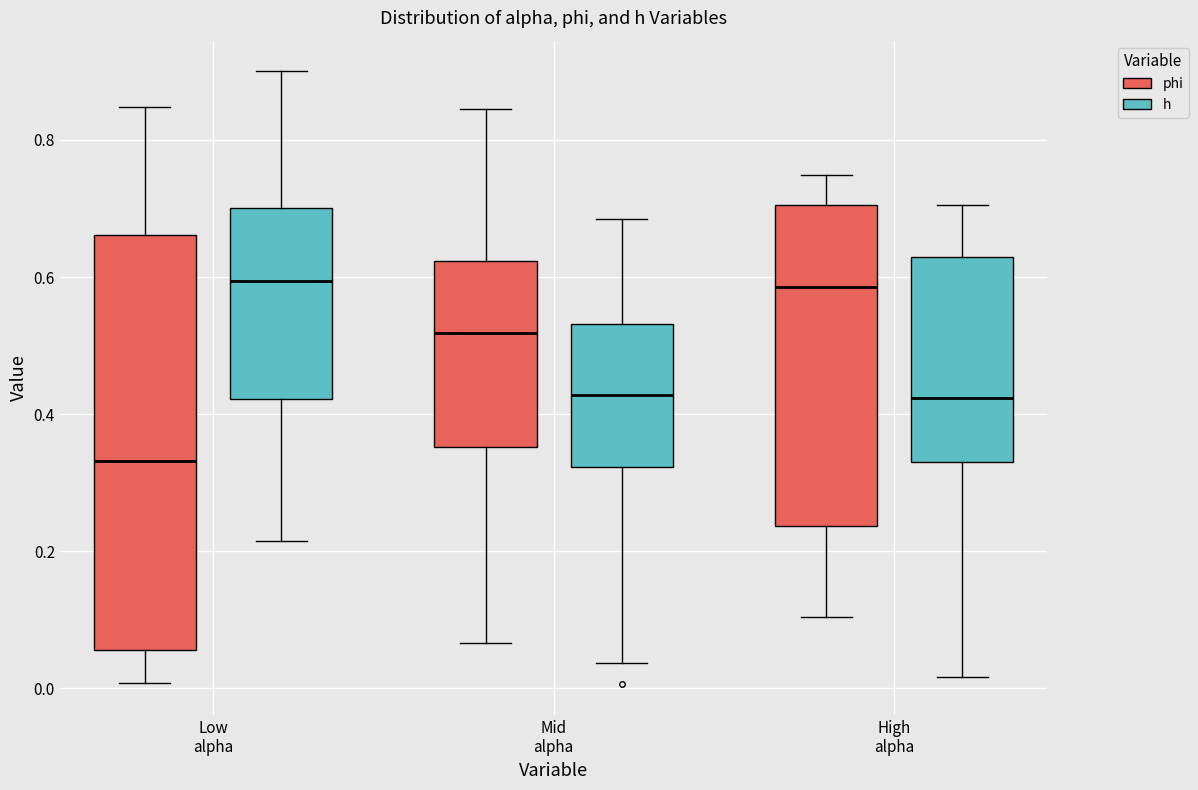

Reading left to right, transcribe this box plot: for each box, give where its median line is, the range the box spans, and where its two whiskers end, as read against the y-axis. The values are not printed on the chart, so give them approximately, as read against the axis.

Low alpha (phi): median 0.34, box 0.06 to 0.66, whiskers 0.00 to 0.84
Low alpha (h): median 0.60, box 0.42 to 0.70, whiskers 0.22 to 0.90
Mid alpha (phi): median 0.52, box 0.36 to 0.62, whiskers 0.06 to 0.84
Mid alpha (h): median 0.42, box 0.32 to 0.54, whiskers 0.04 to 0.68
High alpha (phi): median 0.58, box 0.24 to 0.70, whiskers 0.10 to 0.74
High alpha (h): median 0.42, box 0.34 to 0.62, whiskers 0.02 to 0.70